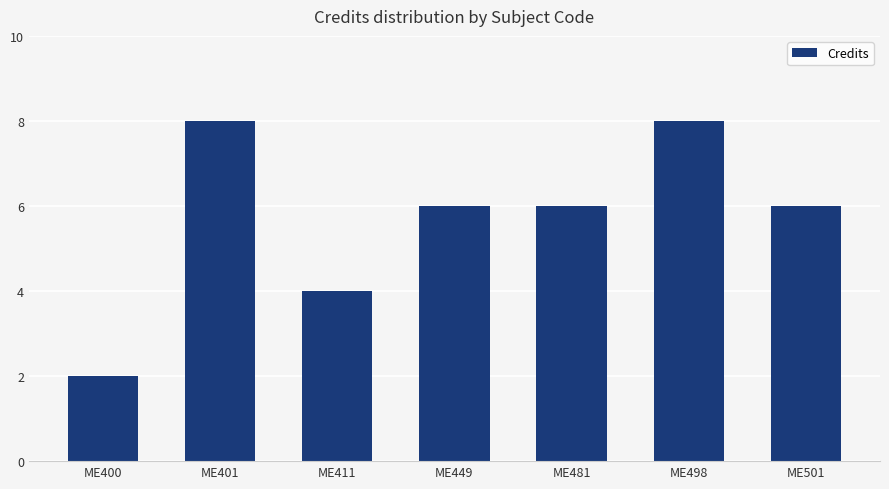

What is the sum of the values at ME481 and ME498?

14